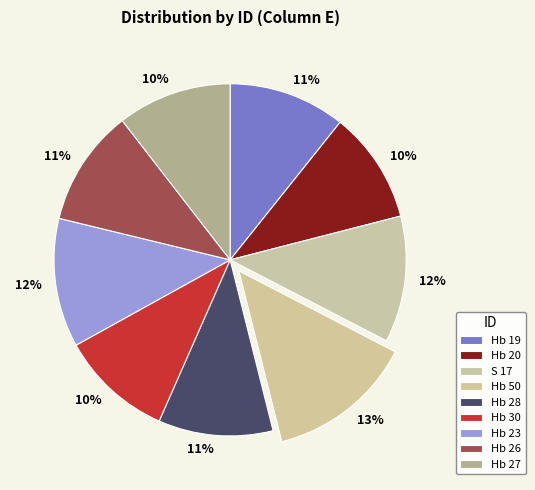

How many segments does this pie chart have?

9